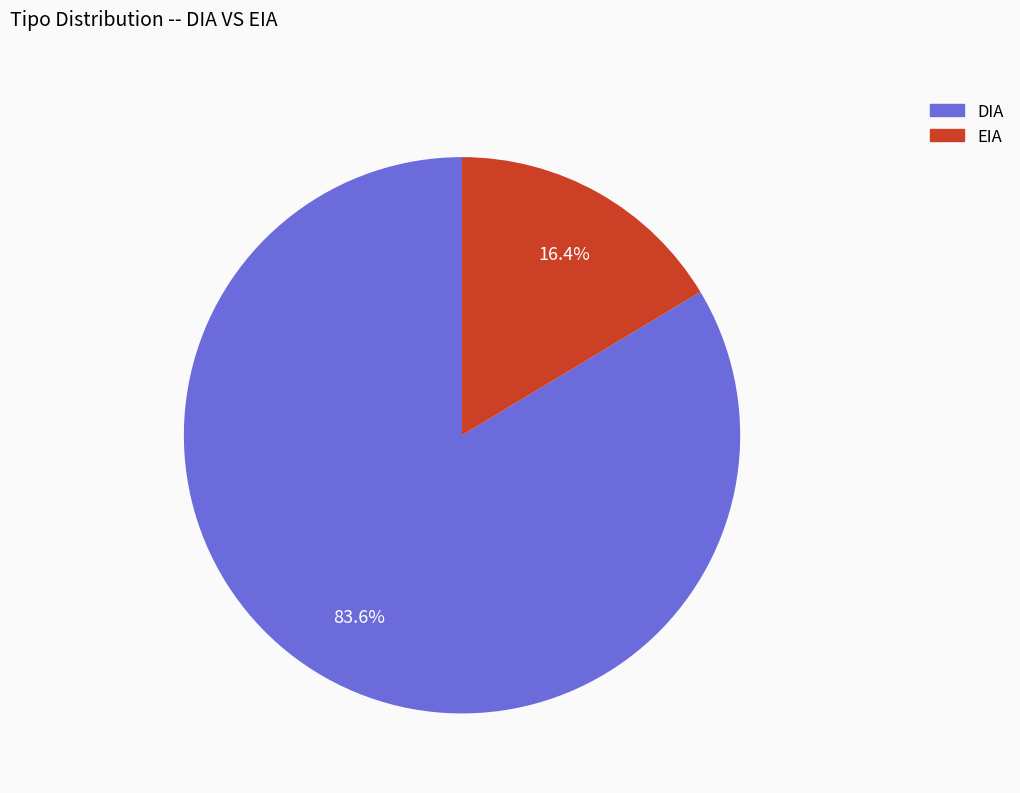

Count the number of slices in the pie.

2